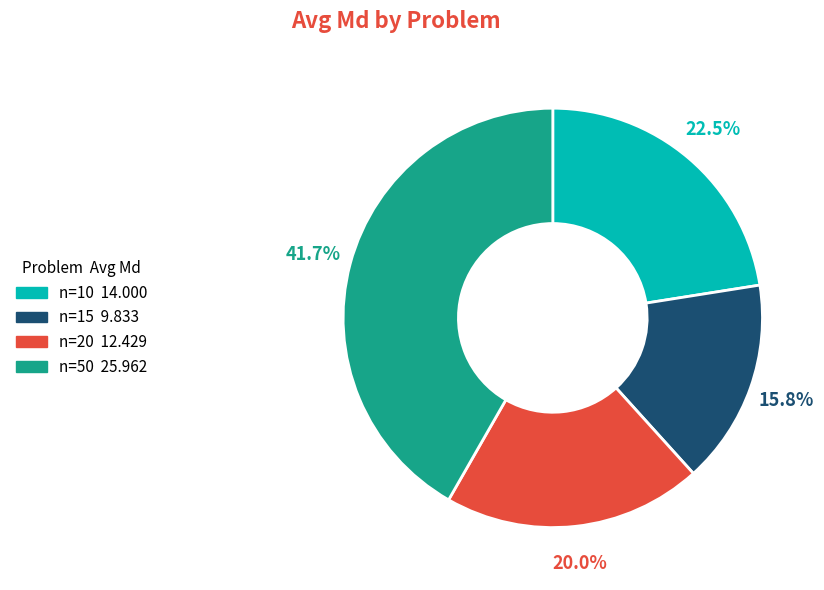

Is there a majority slice in this chart?

No